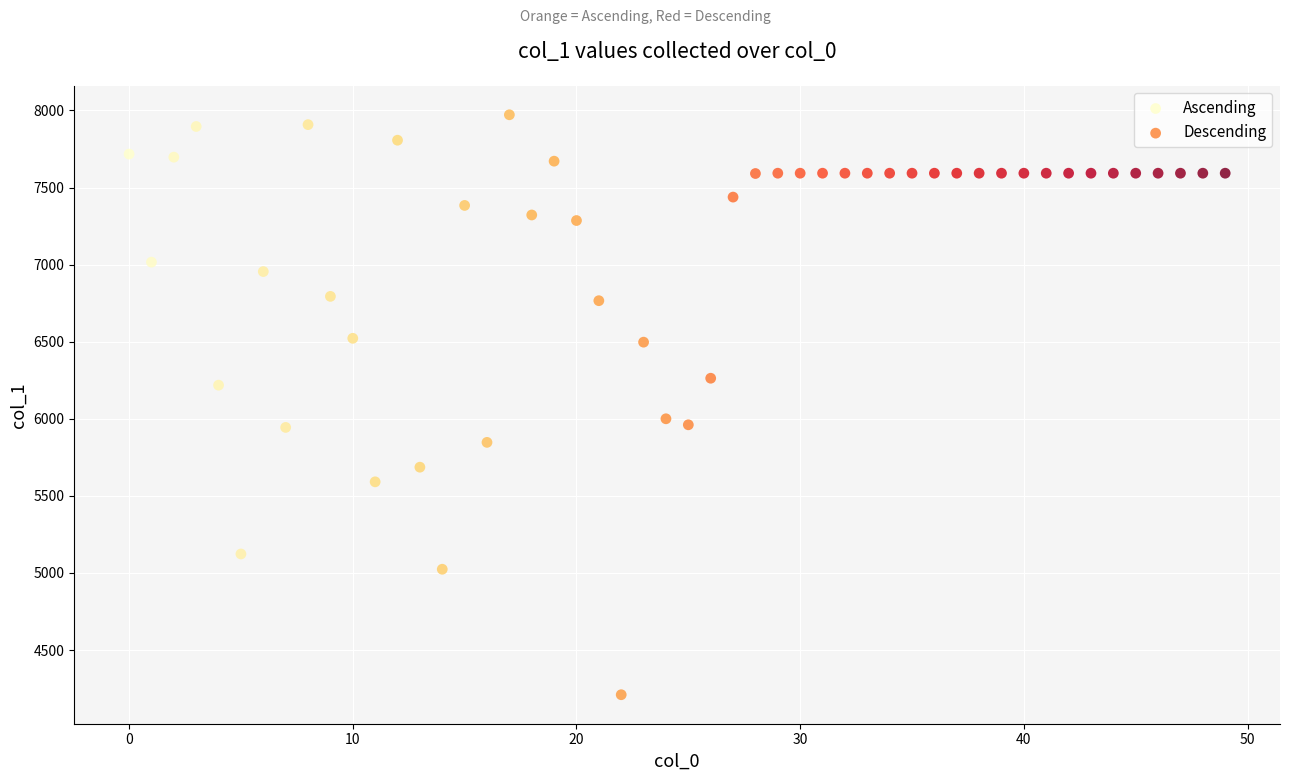

Which series contains the highest Y value?

Ascending